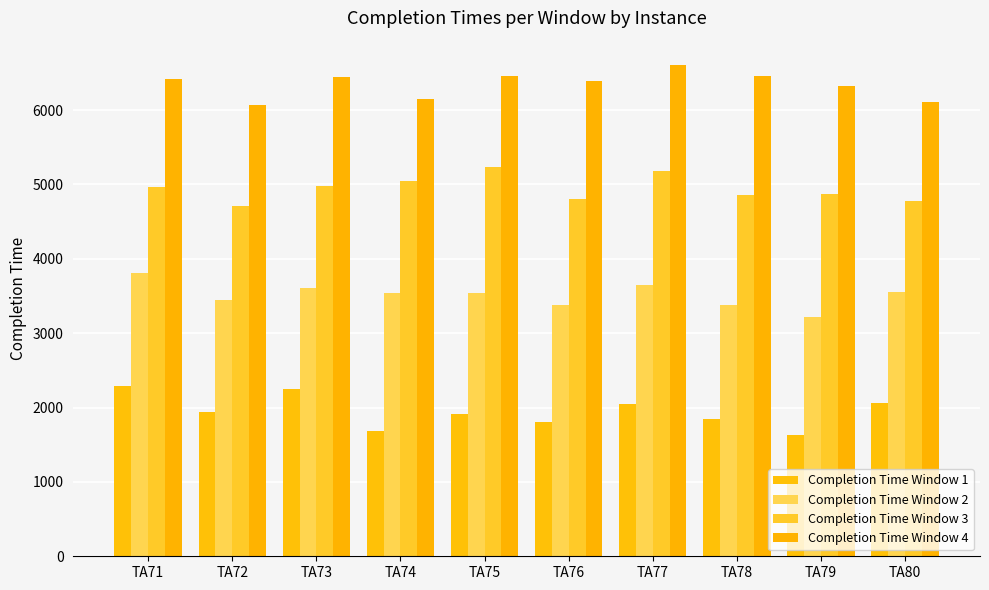

What are all the series names shown in the legend?

Completion Time Window 1, Completion Time Window 2, Completion Time Window 3, Completion Time Window 4